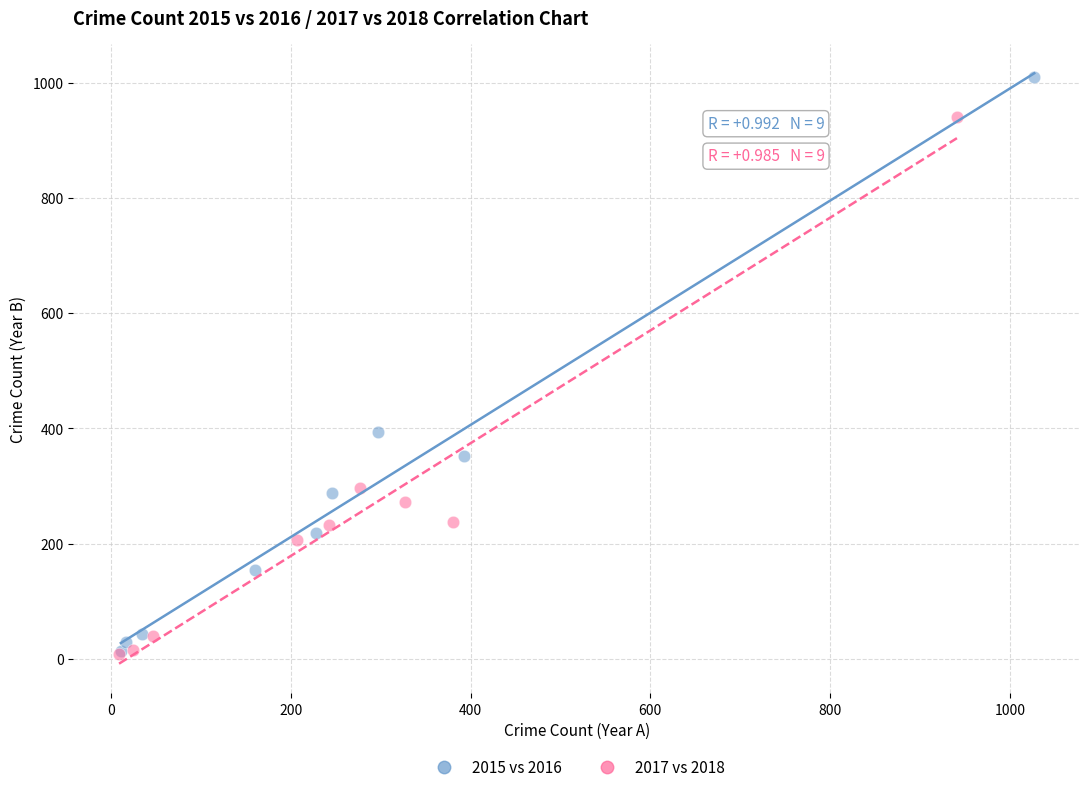

Which series reaches the maximum Y coordinate?

2015 vs 2016